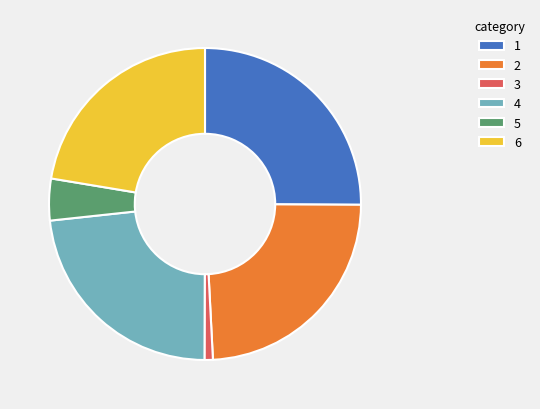

What is the ratio of the value at 4 to the value at 6?

1.0